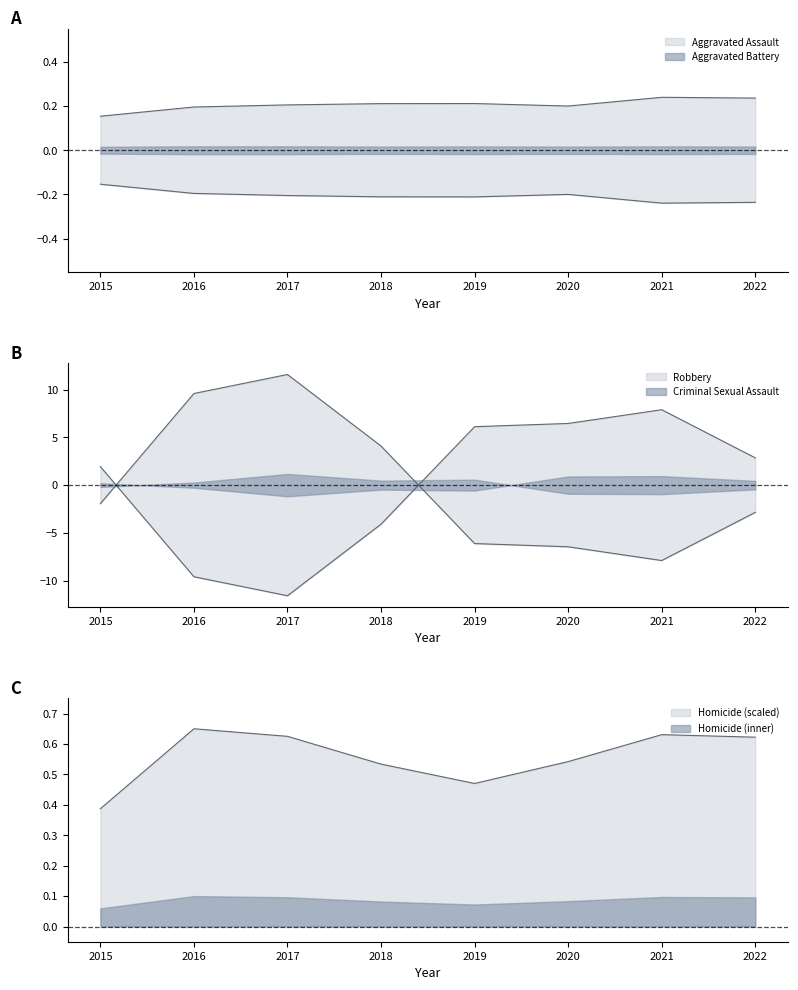

Which label corresponds to the smallest value in the chart?

2021